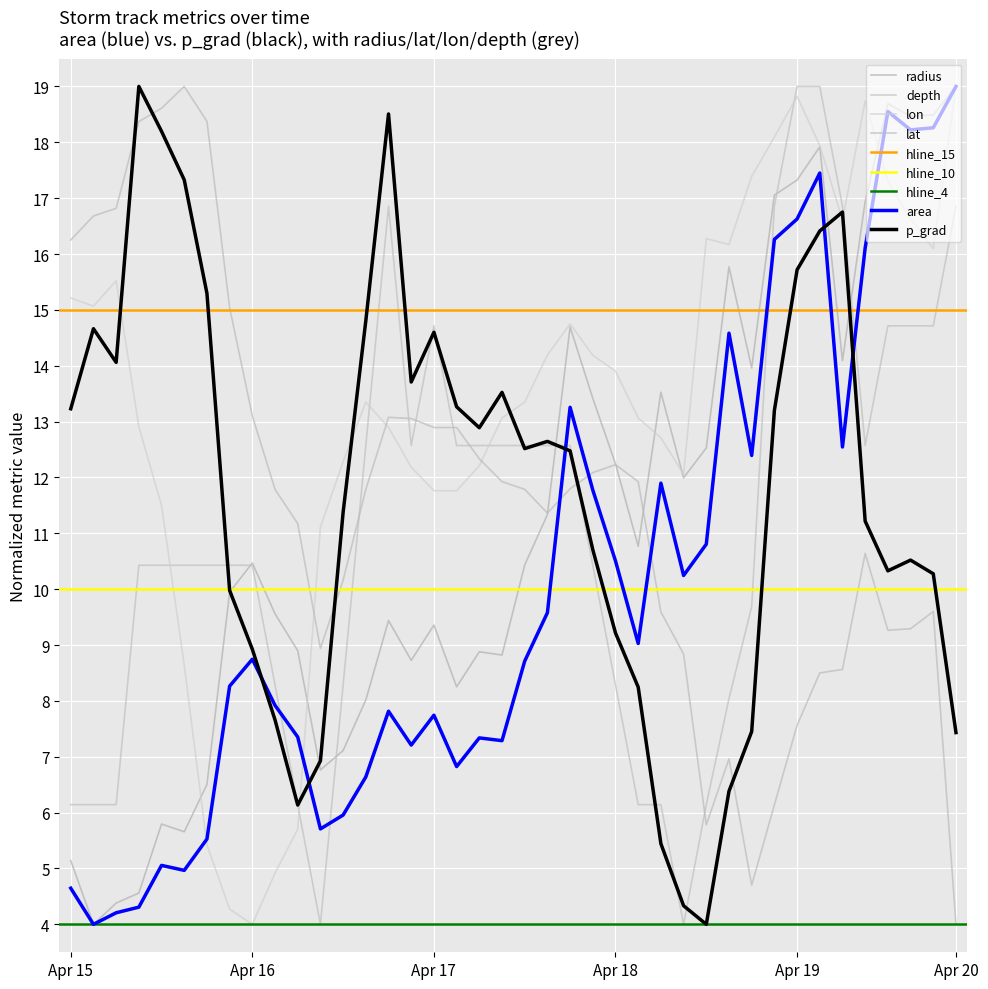

The value of lon at 21 is 18.0. True or false?

False